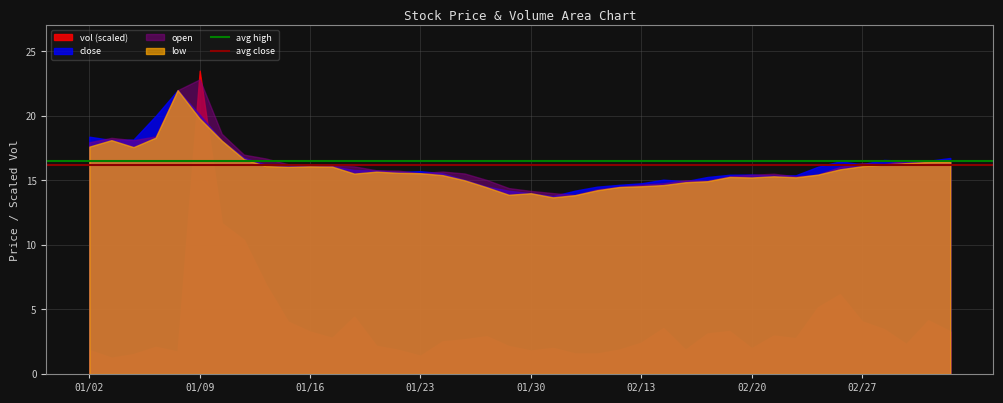

True or false: open has a value of 21.8 at 02/13.

False